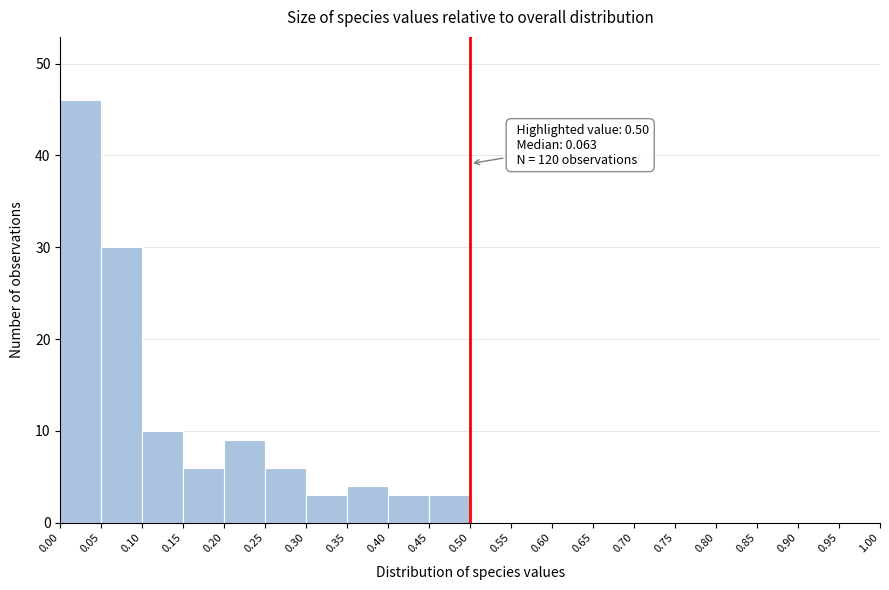

Over which range of the x-axis is the bar tallest?

0.00 to 0.05